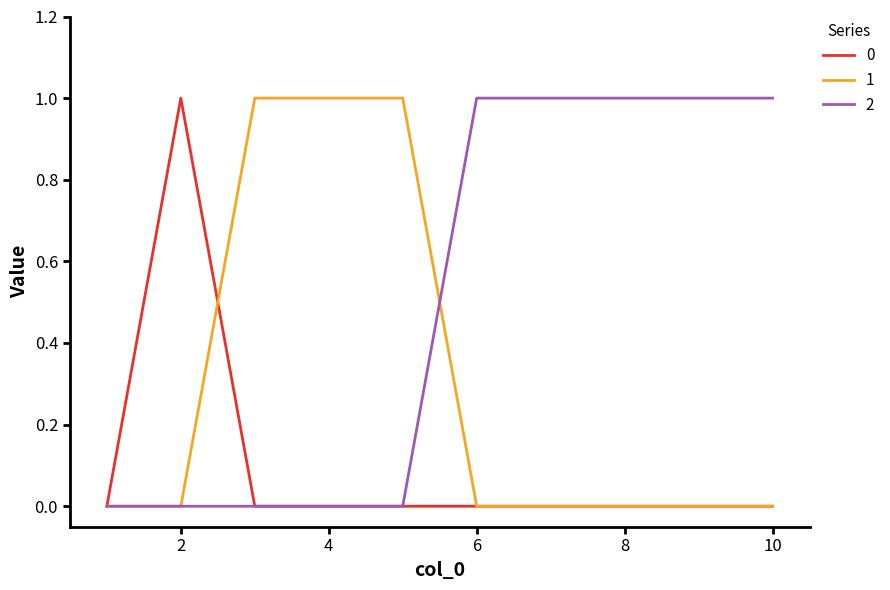

Reading left to right, extract all data points from this chart.

0: 0	1	0	0	0	0	0	0	0	0
1: 0	0	1	1	1	0	0	0	0	0
2: 0	0	0	0	0	1	1	1	1	1